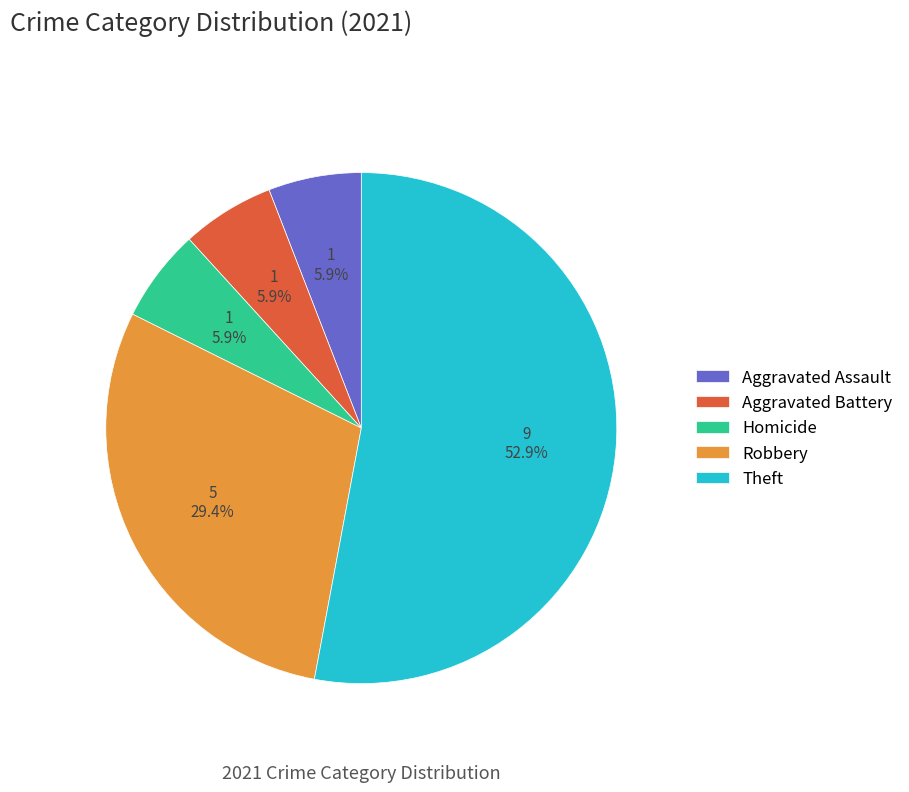

How many slices are in this pie chart?

5